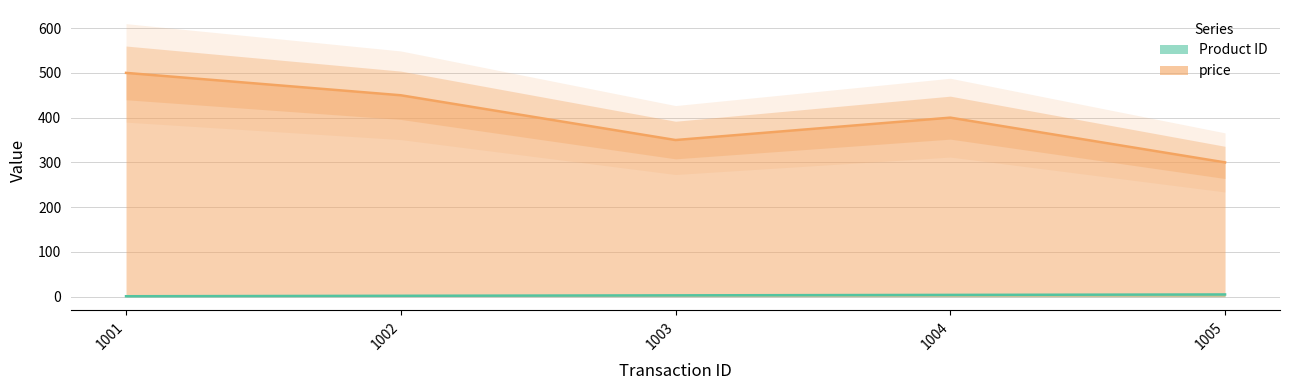

Which category has the lowest value in the Product ID series?

1001